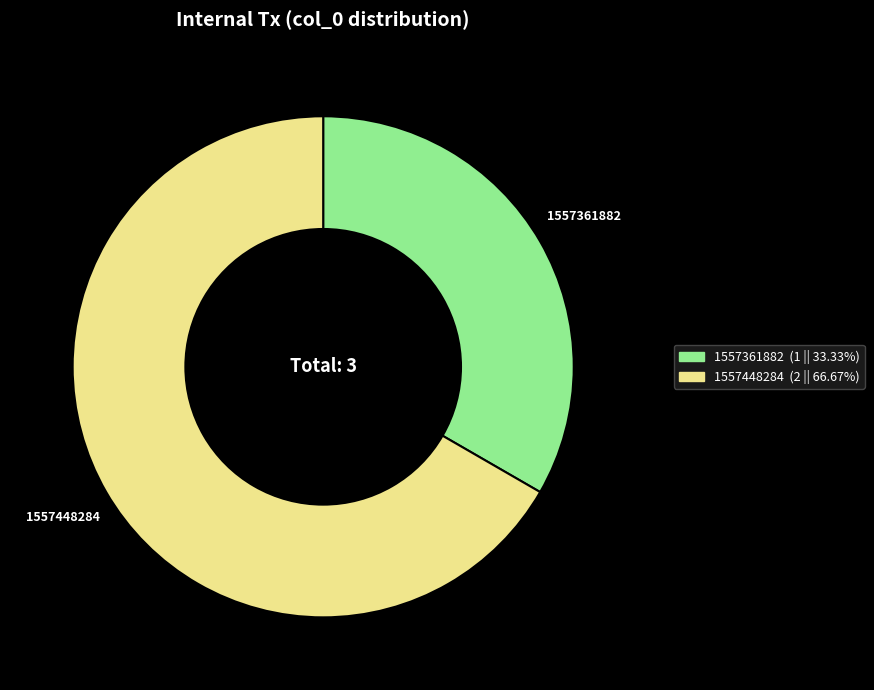

Does any single category account for the majority?

Yes